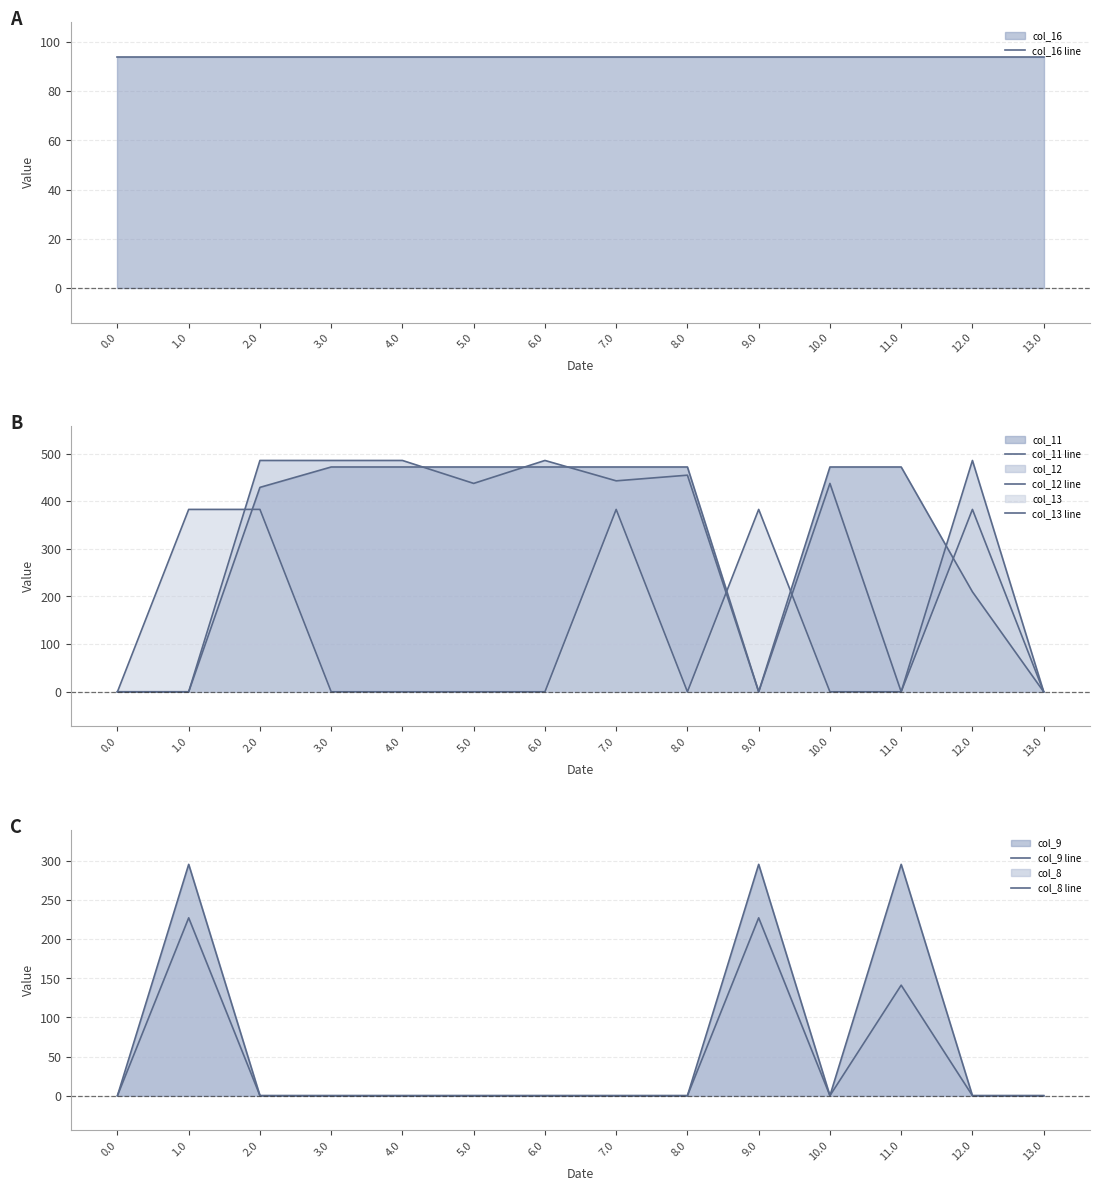

Reading left to right, list all the values displayed in this chart.

col_16 line: 0.0=94.2	1.0=94.2	2.0=94.2	3.0=94.2	4.0=94.2	5.0=94.2	6.0=94.2	7.0=94.2	8.0=94.2	9.0=94.2	10.0=94.2	11.0=94.2	12.0=94.2	13.0=94.2
col_11 line: 0.0=0.0	1.0=0.0	2.0=428.9	3.0=471.7	4.0=471.7	5.0=471.7	6.0=471.7	7.0=471.7	8.0=471.7	9.0=0.0	10.0=471.7	11.0=471.7	12.0=209.8	13.0=0.0
col_12 line: 0.0=0.0	1.0=0.0	2.0=485.4	3.0=485.4	4.0=485.4	5.0=437.2	6.0=485.4	7.0=442.6	8.0=454.5	9.0=0.0	10.0=437.2	11.0=0.0	12.0=485.4	13.0=0.0
col_13 line: 0.0=0.0	1.0=382.7	2.0=382.7	3.0=0.0	4.0=0.0	5.0=0.0	6.0=0.0	7.0=382.7	8.0=0.0	9.0=382.7	10.0=0.0	11.0=0.0	12.0=382.7	13.0=0.0
col_9 line: 0.0=0.0	1.0=295.9	2.0=0.0	3.0=0.0	4.0=0.0	5.0=0.0	6.0=0.0	7.0=0.0	8.0=0.0	9.0=295.9	10.0=0.0	11.0=295.9	12.0=0.0	13.0=0.0
col_8 line: 0.0=0.0	1.0=227.5	2.0=0.0	3.0=0.0	4.0=0.0	5.0=0.0	6.0=0.0	7.0=0.0	8.0=0.0	9.0=227.5	10.0=0.0	11.0=141.4	12.0=0.0	13.0=0.0